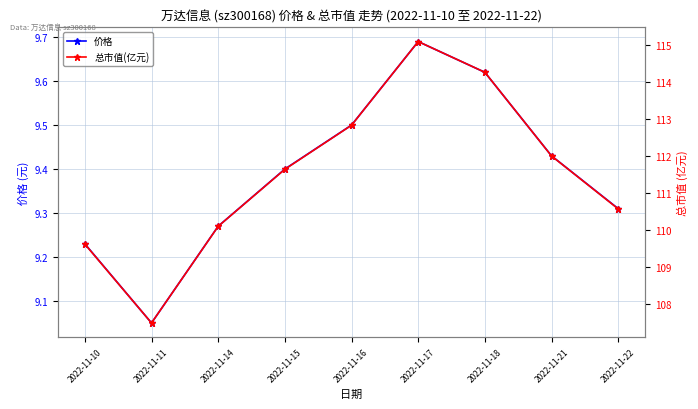

What is the value of the 总市值(亿元) point at the 8th from the left?

112.0